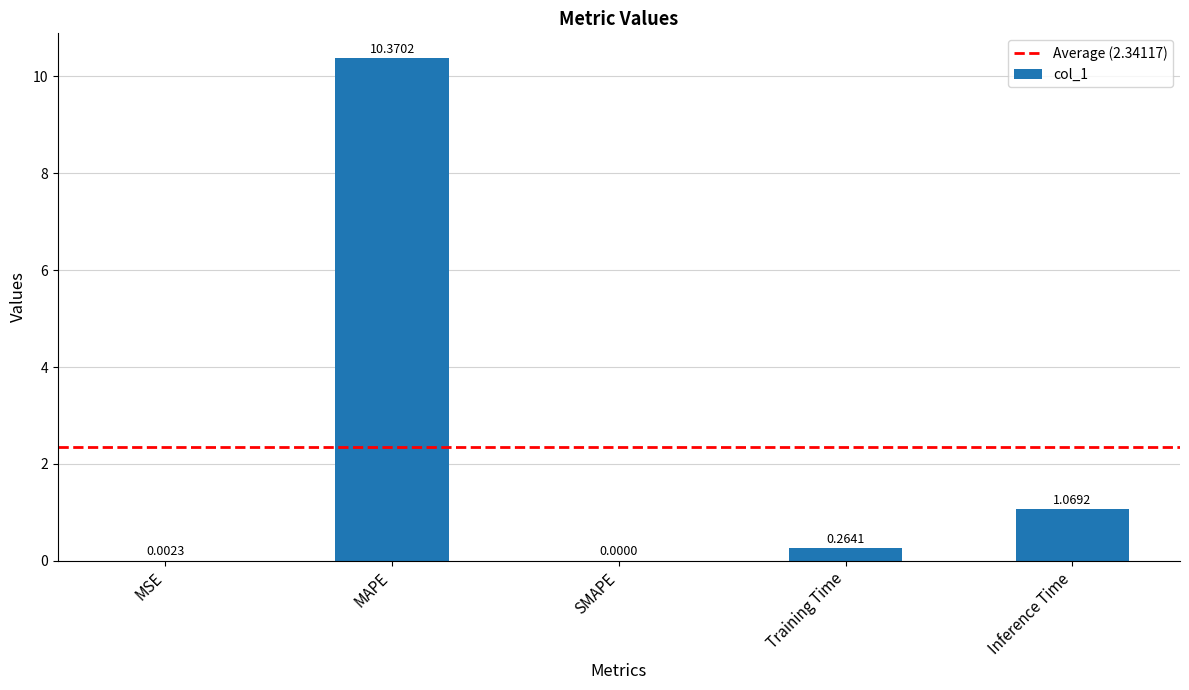

What is the sum of the values at MAPE and Inference Time?

11.4